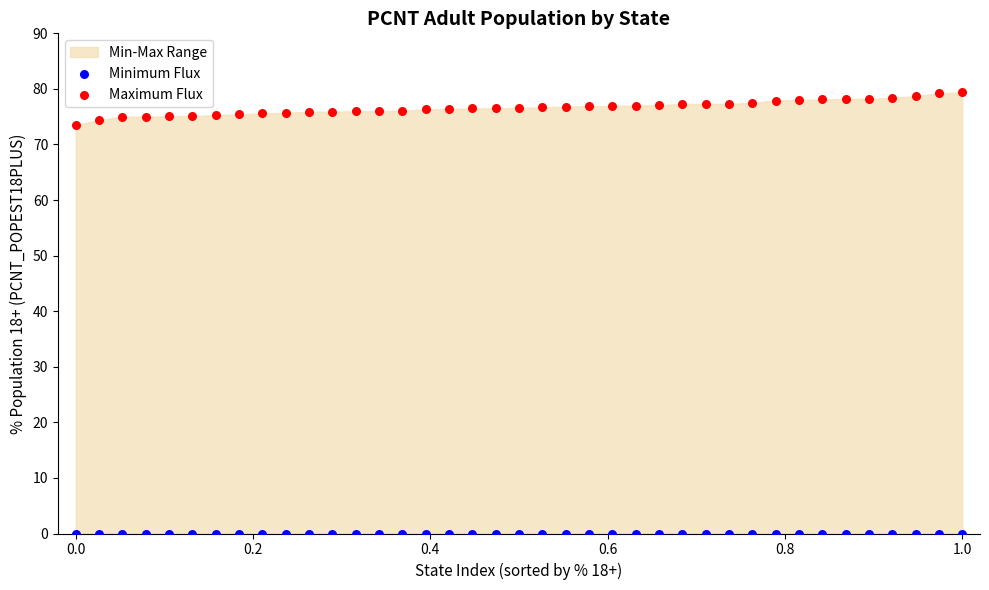

Across all series, what Y value is closest to 39?

73.5